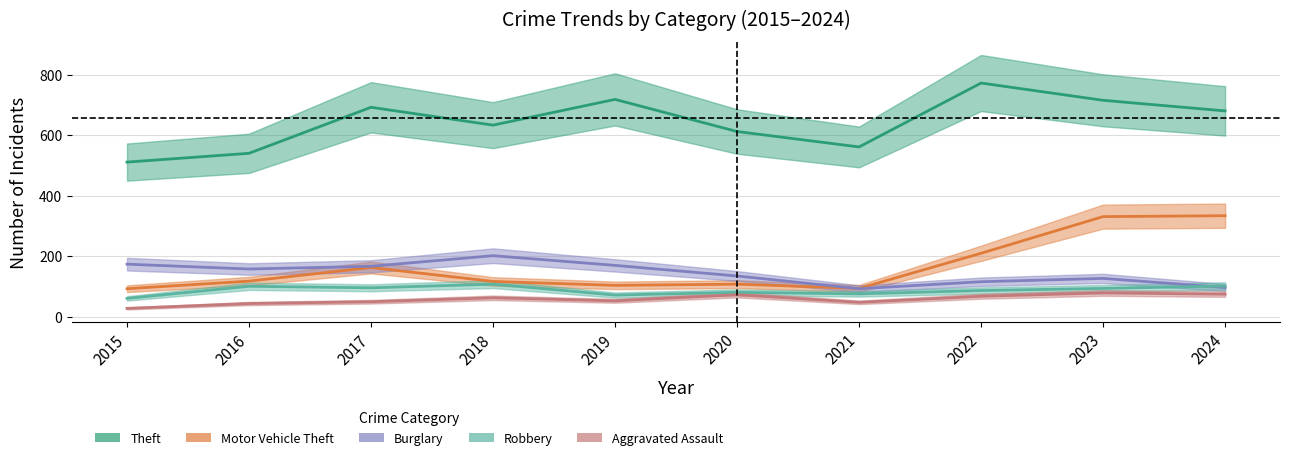

Where is the first local minimum for Motor Vehicle Theft?

2019